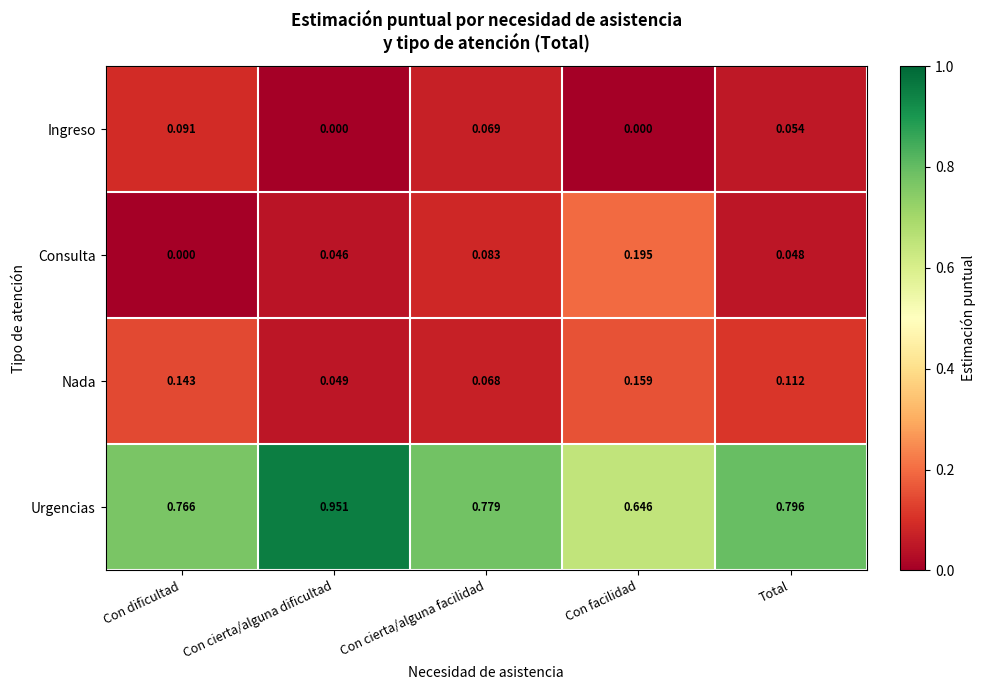

At which category is the sum across all series the highest?

Con cierta/alguna dificultad